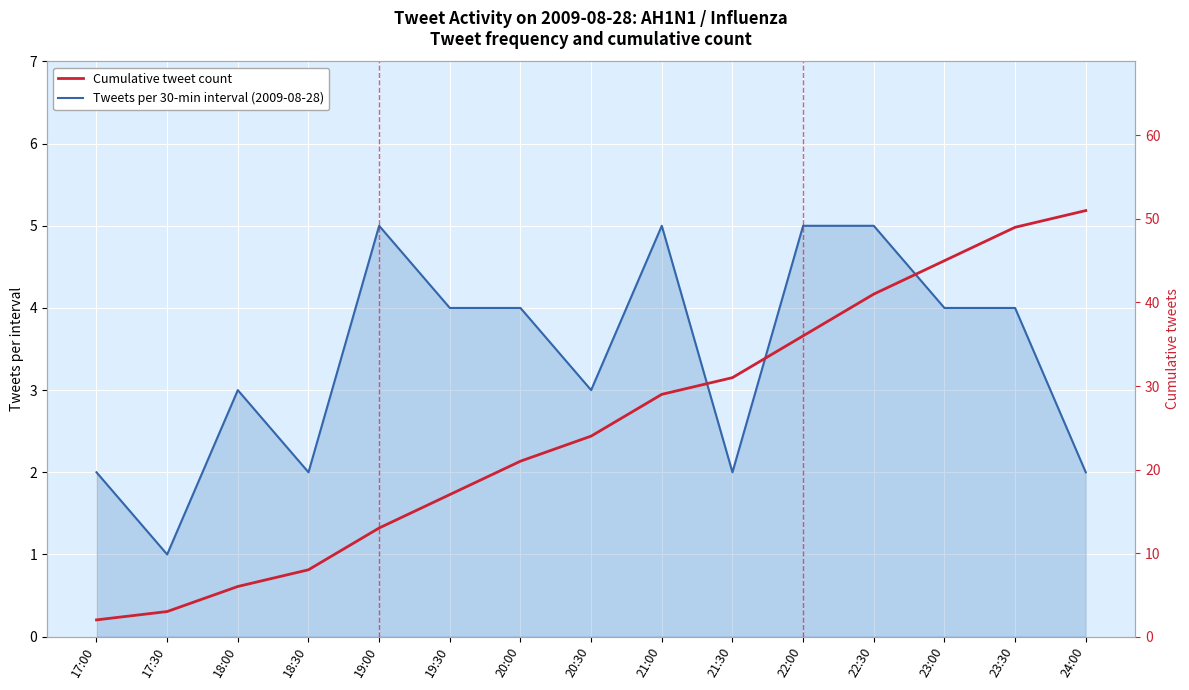

How many data points in Tweets per 30-min interval (2009-08-28) are less than 4?

7